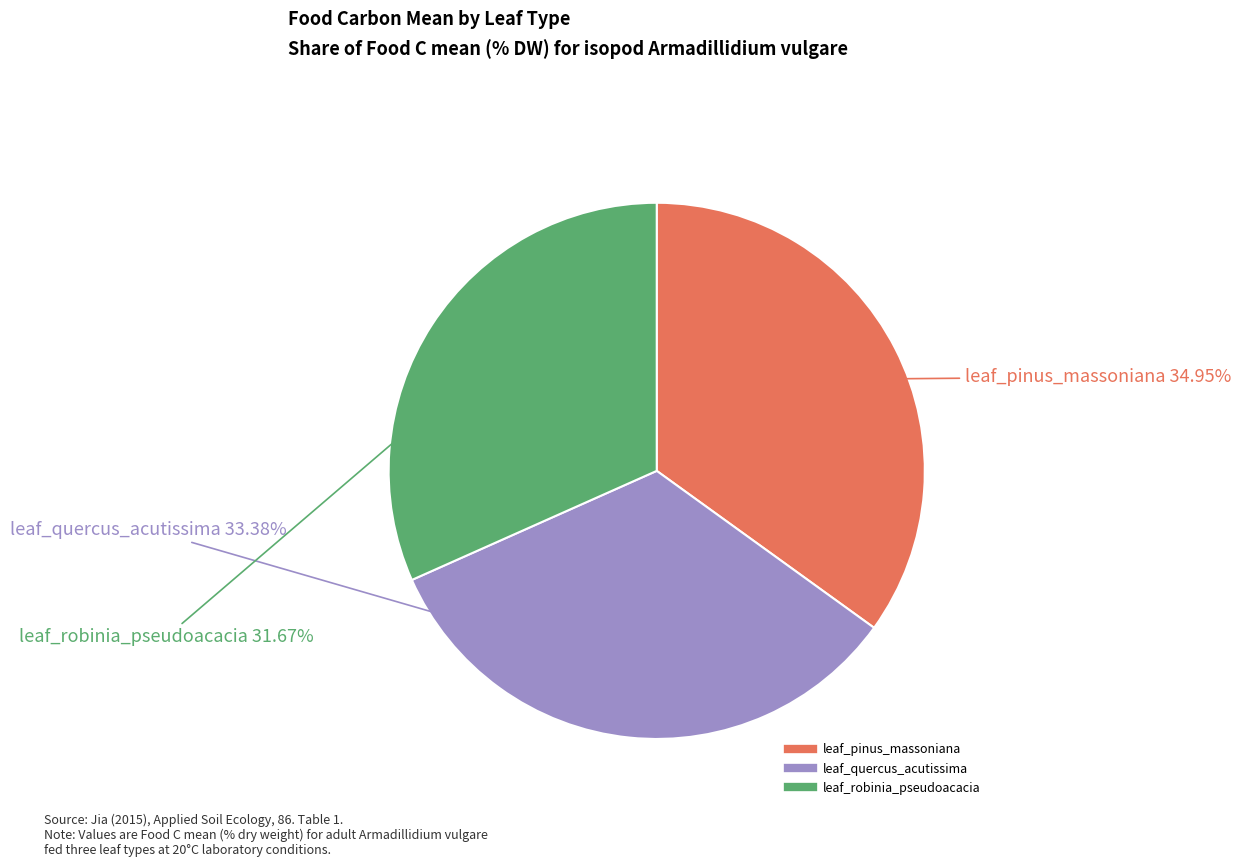

Is there any slice that represents more than half of the pie?

No